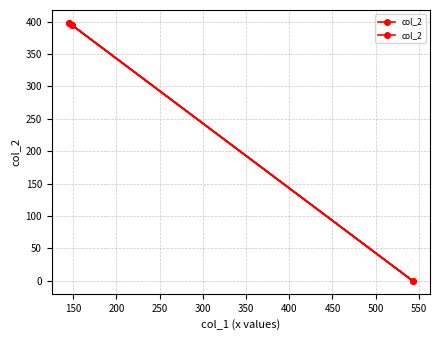

What is the value of the 3rd point from the left?

395